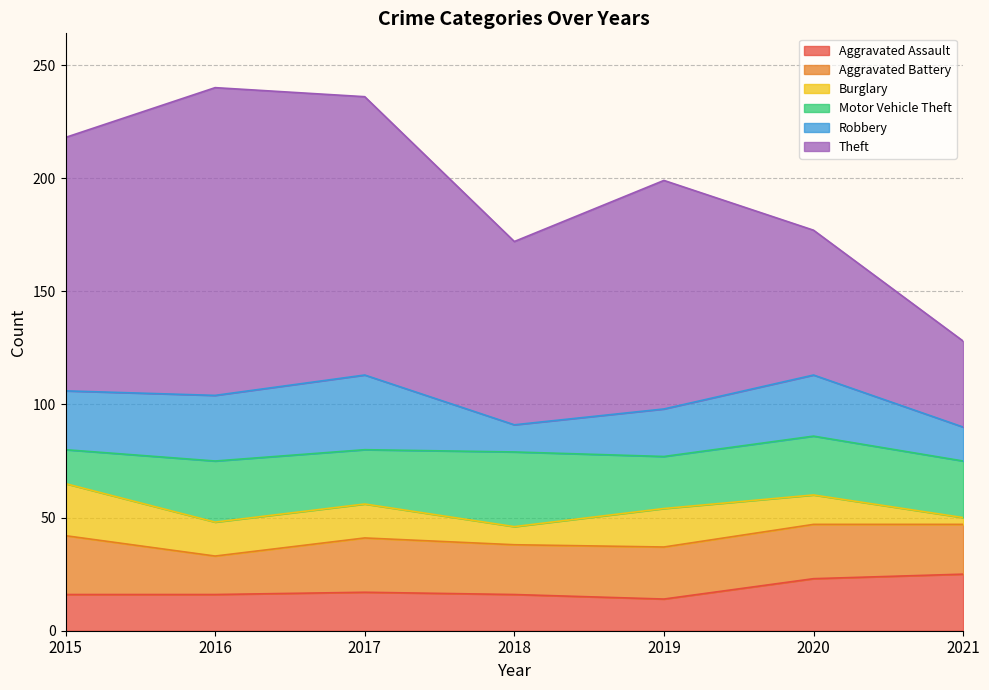

Reading left to right, transcribe all the data shown in this chart.

Aggravated Assault: 2015=16	2016=16	2017=17	2018=16	2019=14	2020=23	2021=25
Aggravated Battery: 2015=26	2016=17	2017=24	2018=22	2019=23	2020=24	2021=22
Burglary: 2015=23	2016=15	2017=15	2018=8	2019=17	2020=13	2021=3
Motor Vehicle Theft: 2015=15	2016=27	2017=24	2018=33	2019=23	2020=26	2021=25
Robbery: 2015=26	2016=29	2017=33	2018=12	2019=21	2020=27	2021=15
Theft: 2015=112	2016=136	2017=123	2018=81	2019=101	2020=64	2021=38